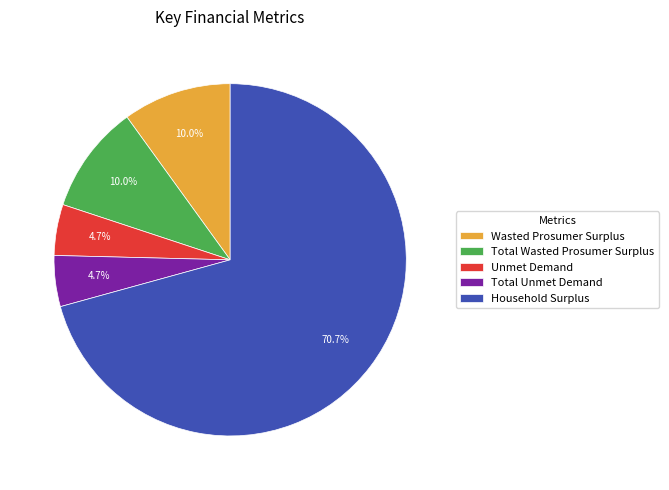

Do Unmet Demand and Household Surplus together represent more than half of the pie?

Yes